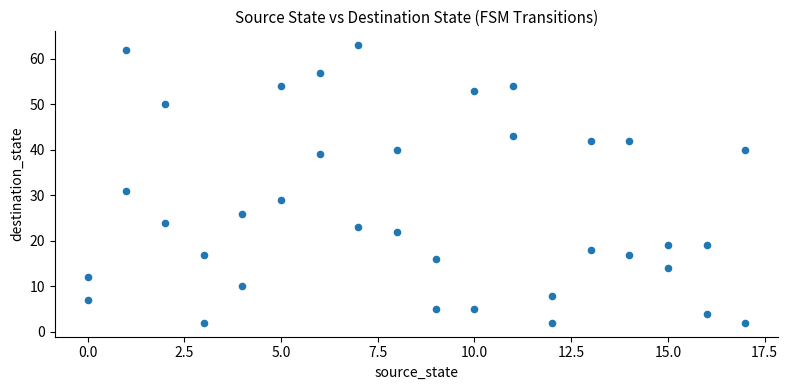

What is the range of Y values (max minus min)?

61